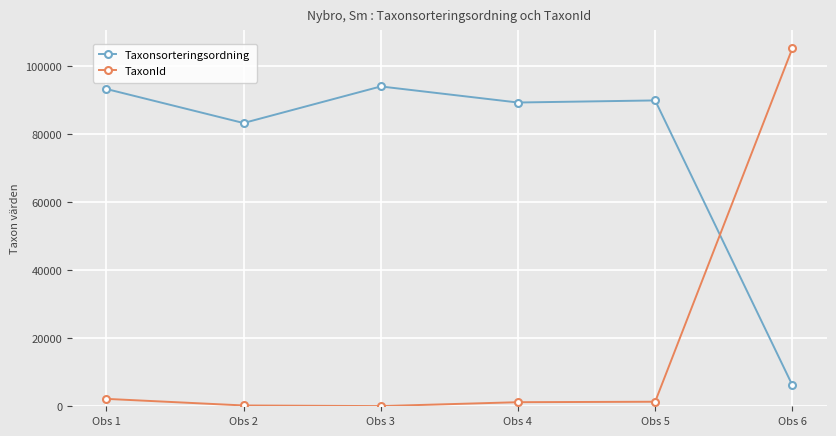

At how many categories does at least one series exceed 9966?

6